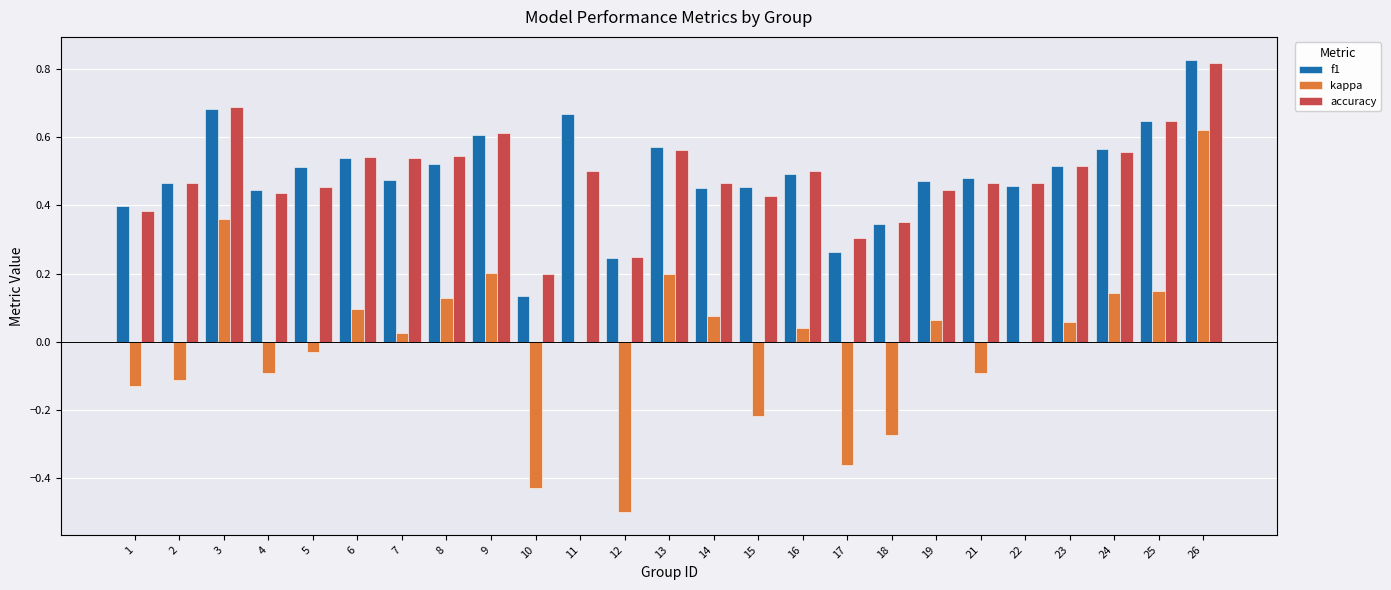

Which series has the widest spread of values?

kappa